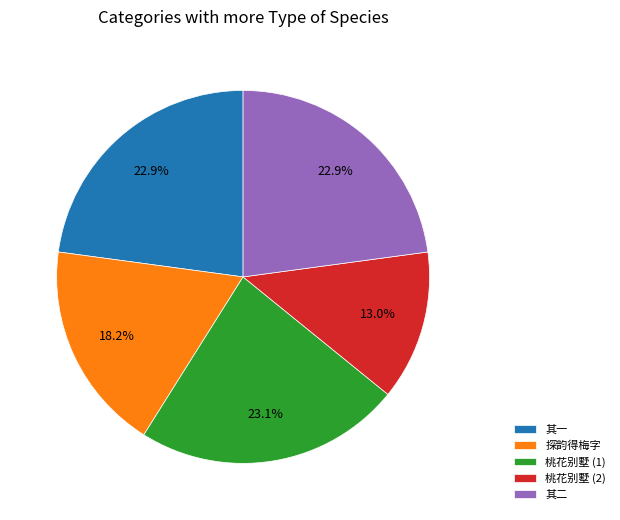

What is the total percentage of 桃花别墅 (2) and 桃花别墅 (1)?

36.1%